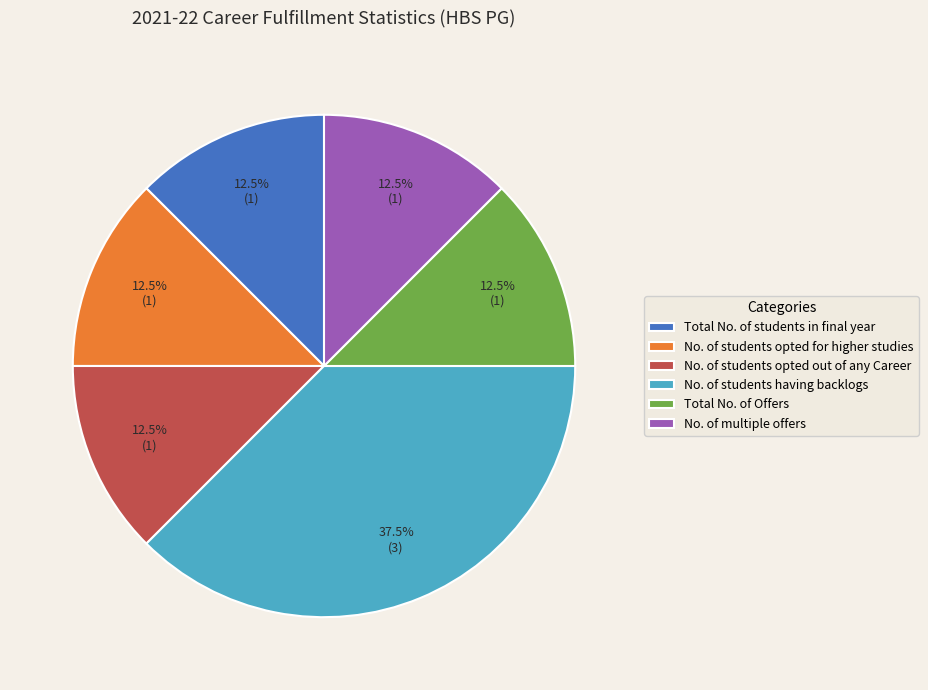

What is the ratio of the value at Total No. of students in final year to the value at No. of students having backlogs?

0.3